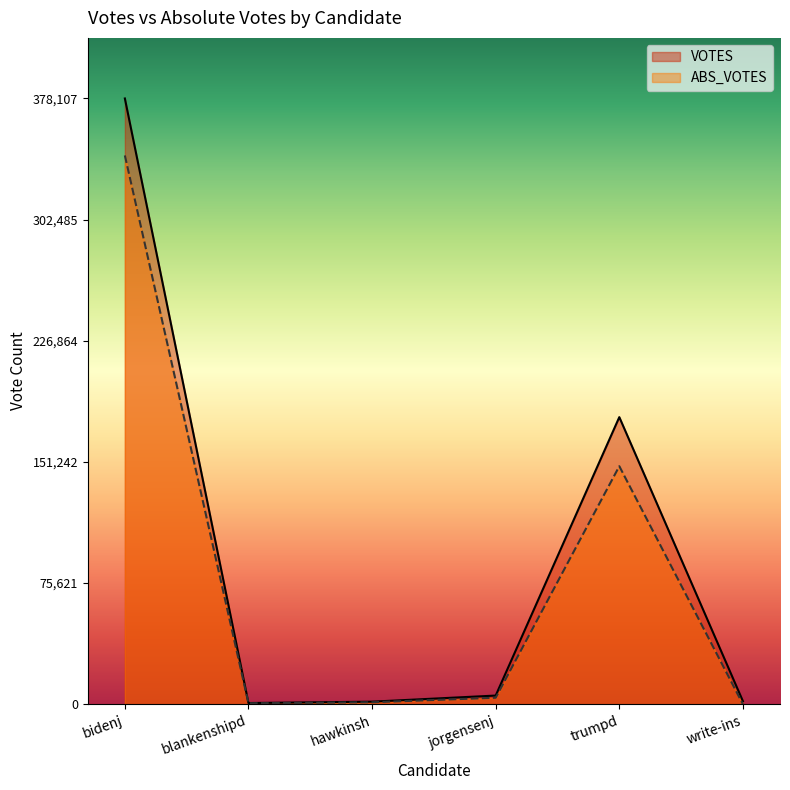

True or false: ABS_VOTES and VOTES intersect in this chart.

False